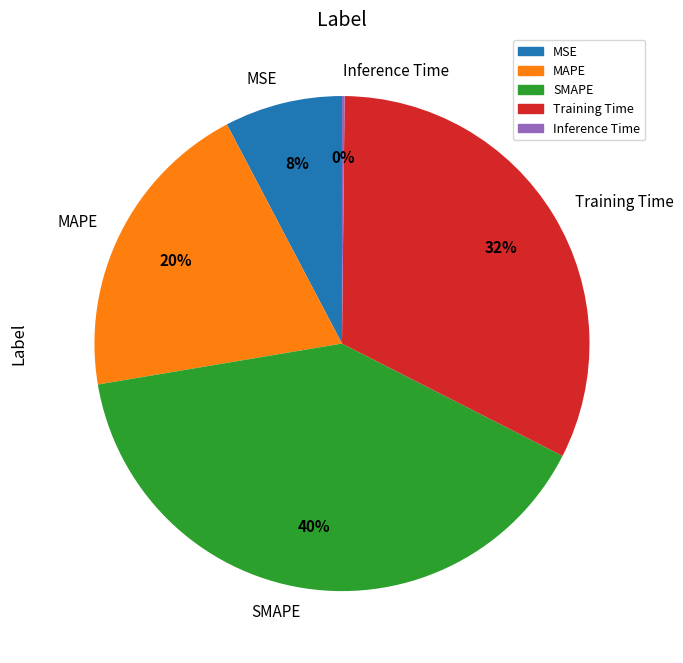

The MSE slice represents 8% of the pie. True or false?

True